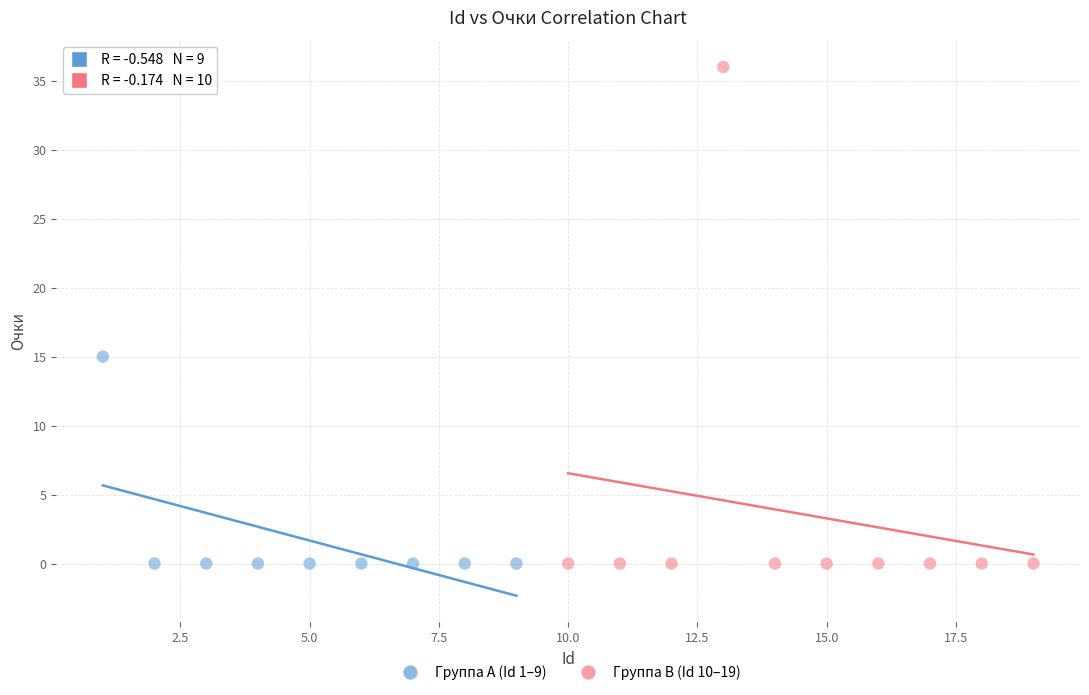

Which series contains the highest Y value?

Группа B (Id 10–19)